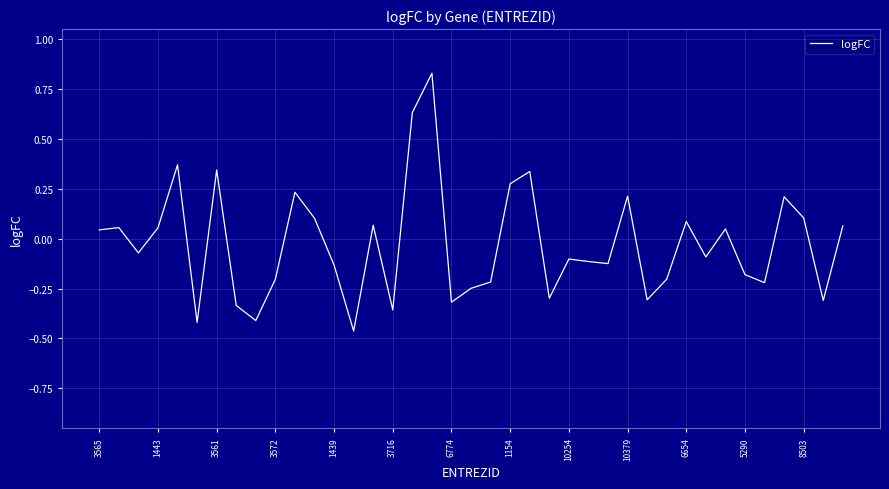

What is the difference between the maximum and minimum values?

1.3